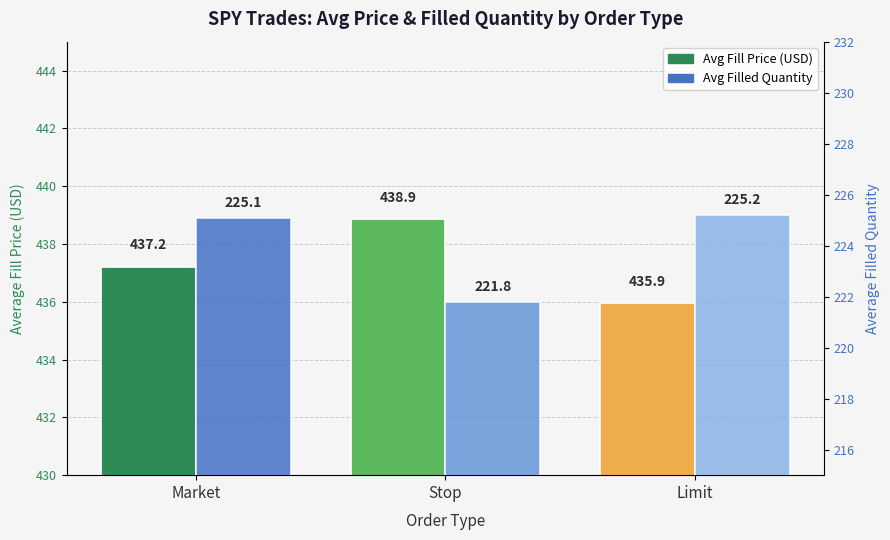

What are all the series names shown in the legend?

Avg Fill Price (USD), Avg Filled Quantity